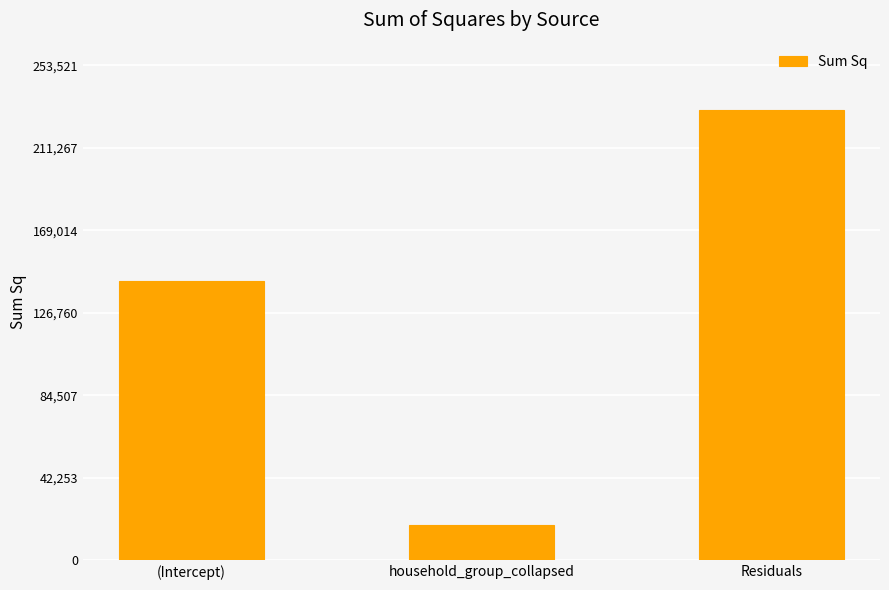

Which has a higher value, household_group_collapsed or (Intercept)?

(Intercept)